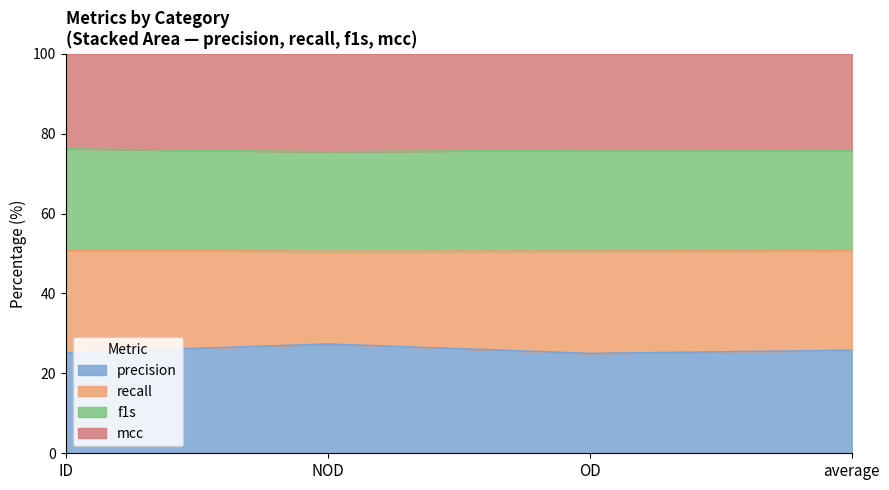

What is the total value across all series at ID?

100.0